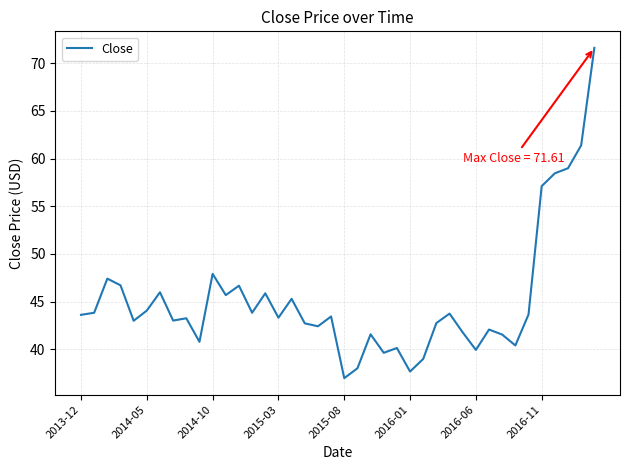

What is the maximum value shown in the chart?

71.6